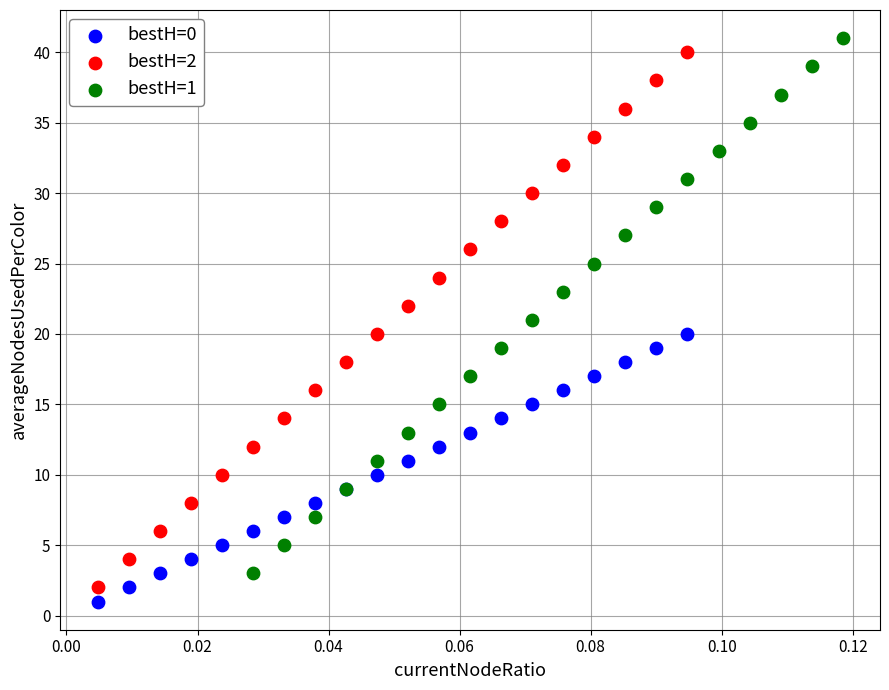

What are all the series names shown in the legend?

bestH=0, bestH=2, bestH=1